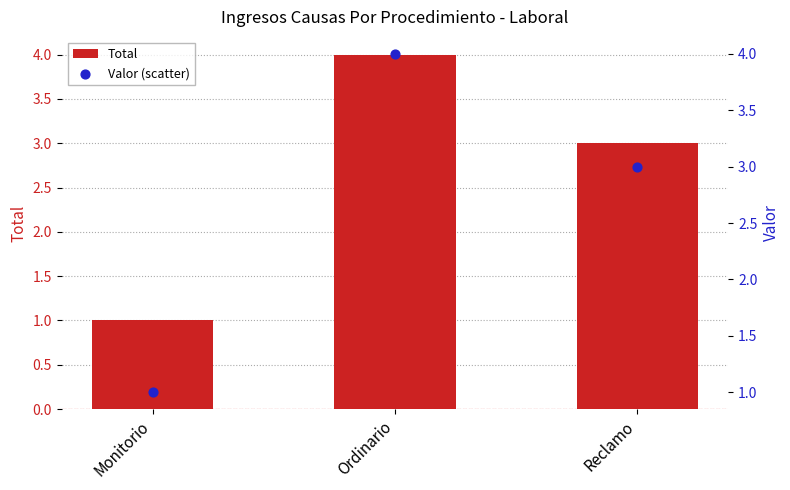

Which series has the widest spread of Y values?

Total